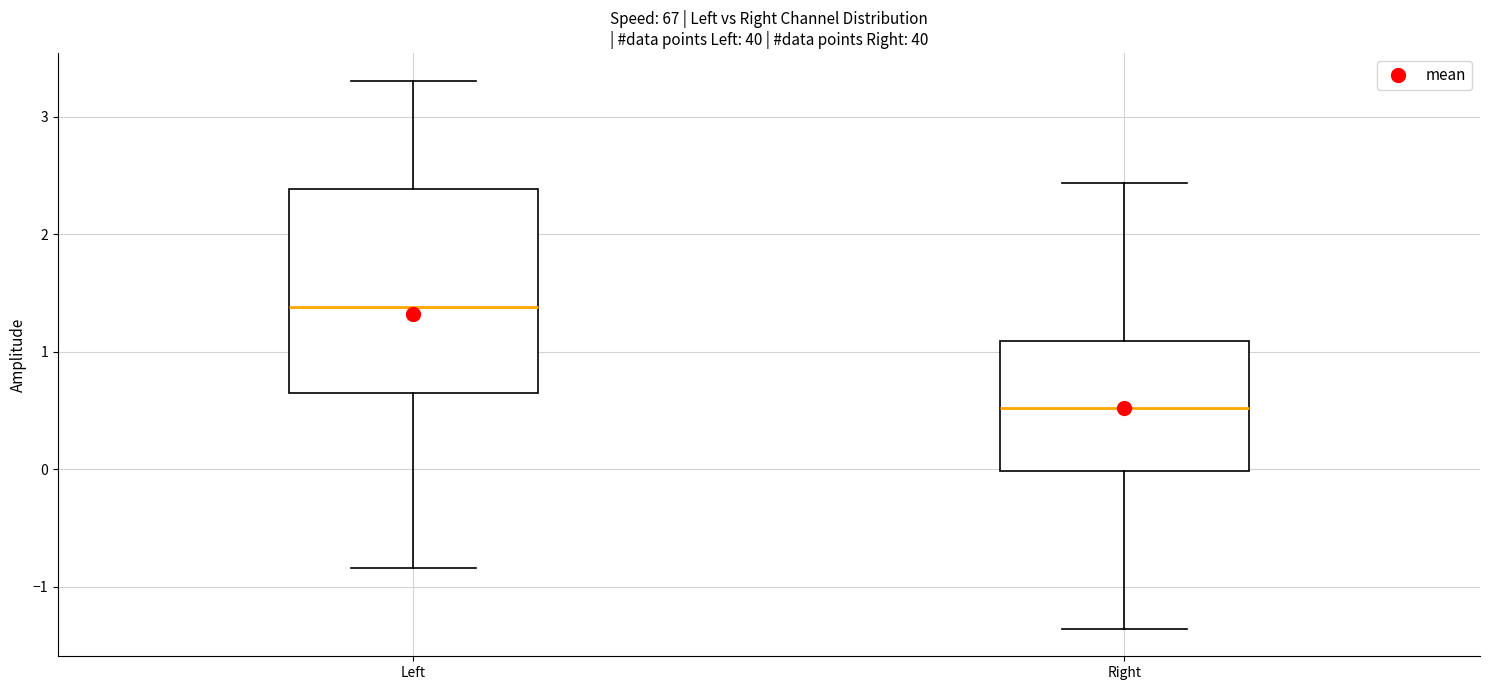

Which box's median line is the lowest?

Right